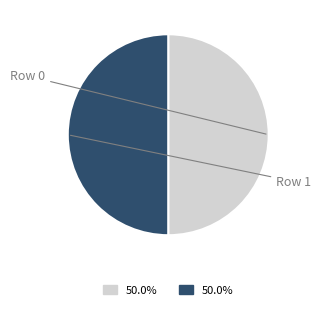

How many slices are in this pie chart?

2